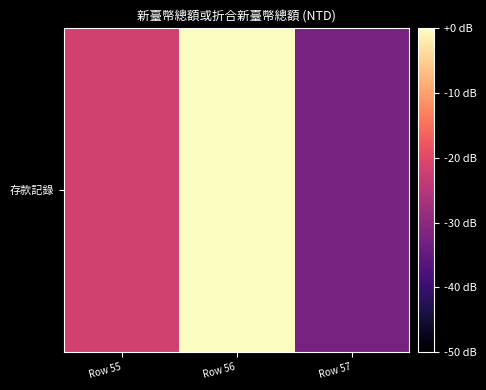

Reading left to right, transcribe all the data shown in this chart.

-21.7	0.0	-32.6